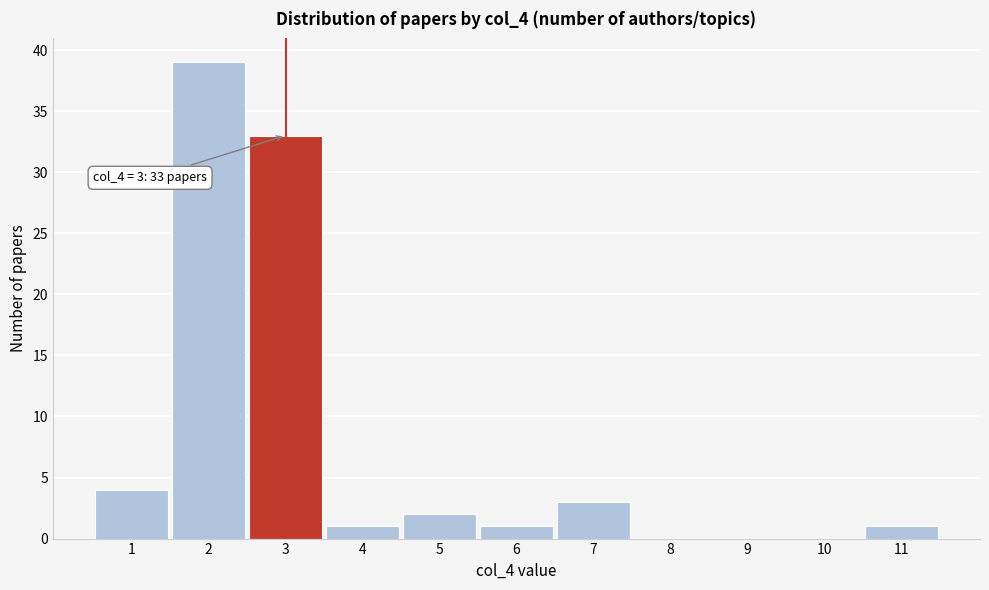

Reading right to left, what are all the values shown in this chart?

11=1	10=0	9=0	8=0	7=3	6=1	5=2	4=1	3=33	2=39	1=4